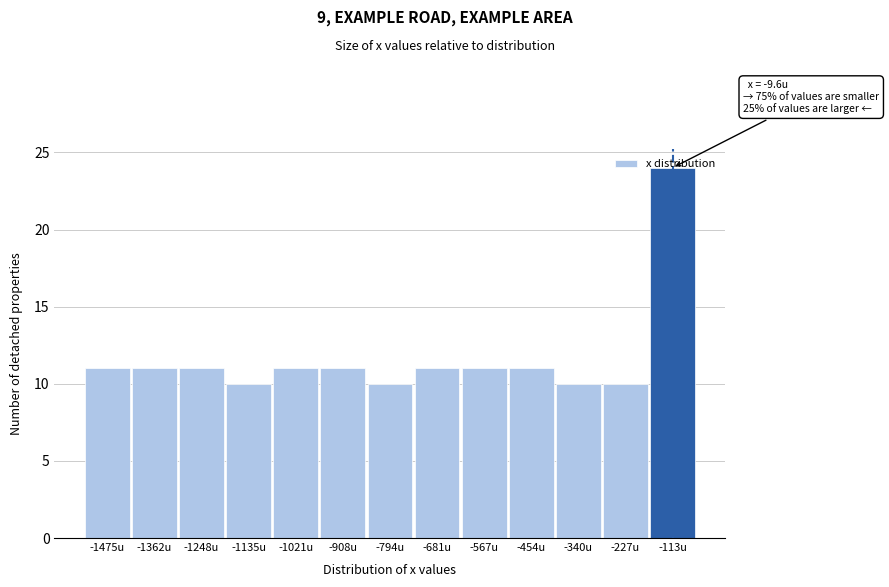

Which category has the highest value across all series?

-113u